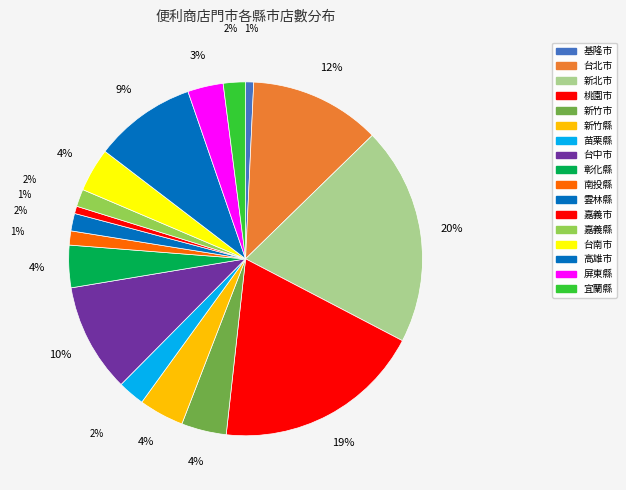

How many slices are in this pie chart?

17